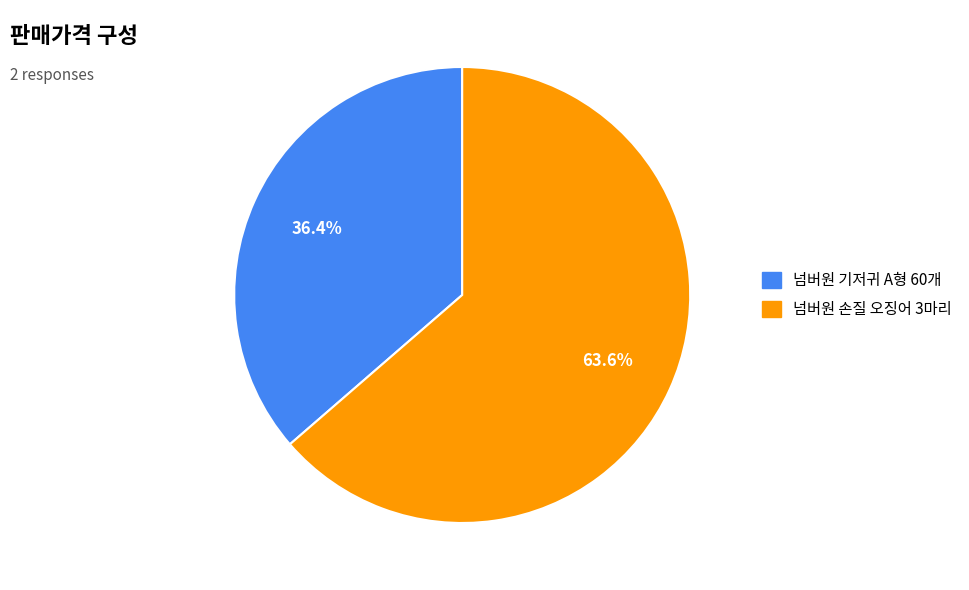

How many segments does this pie chart have?

2